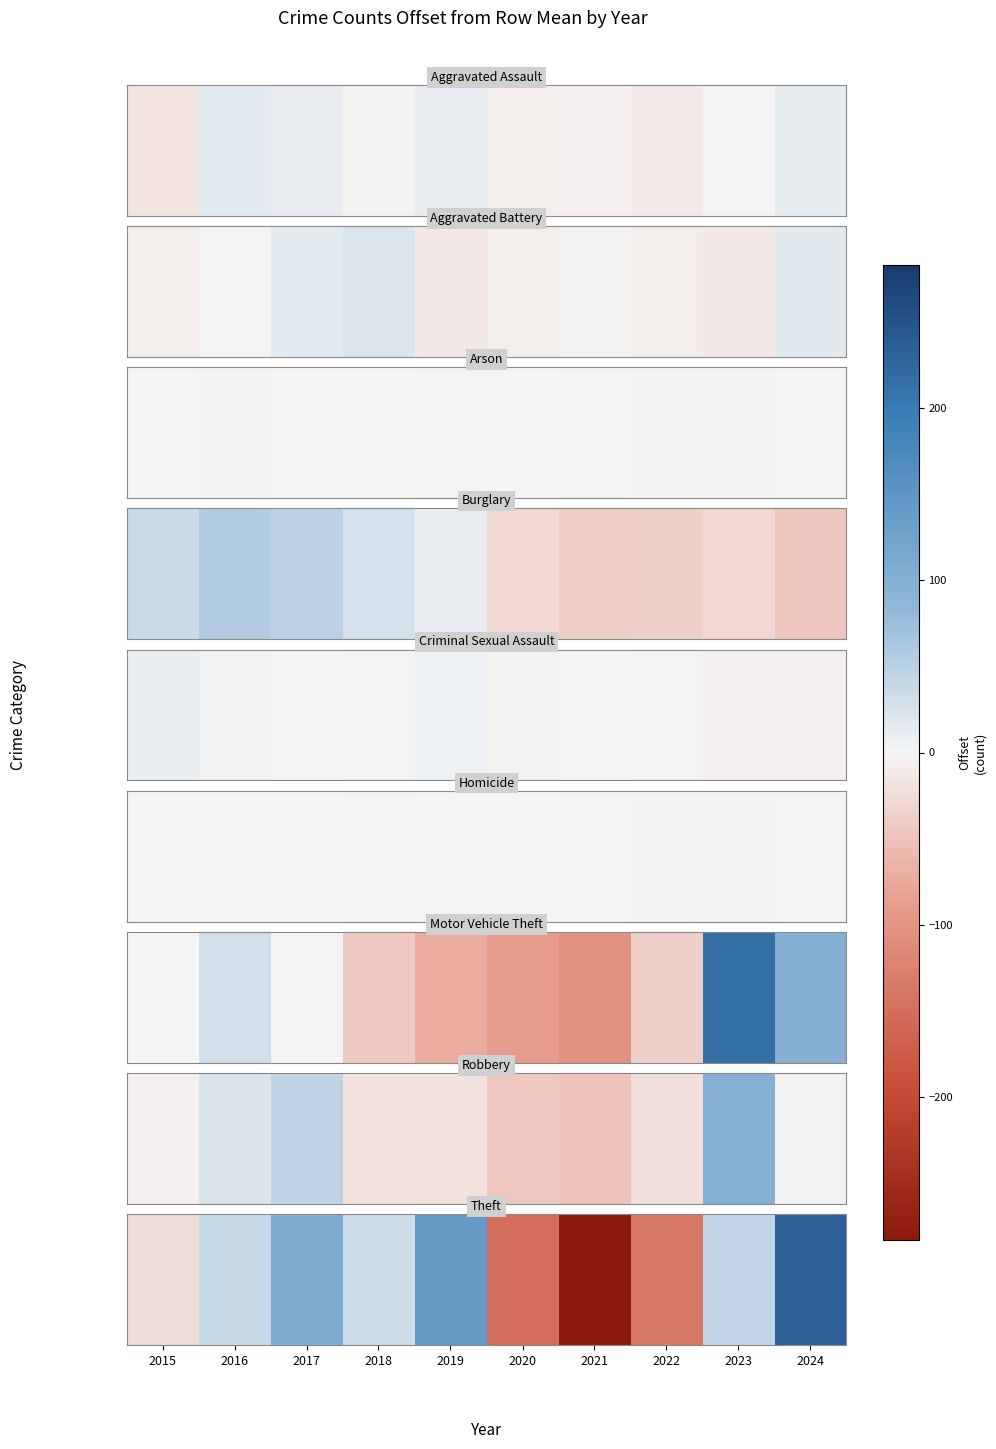

The value at 2021 is -282.8. True or false?

True